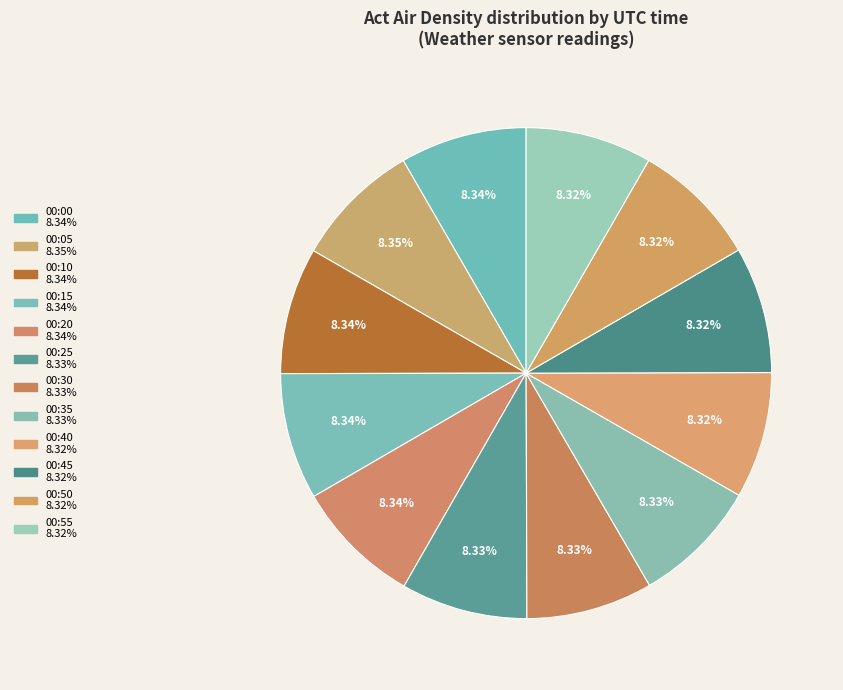

Which slice is the largest?

00:05